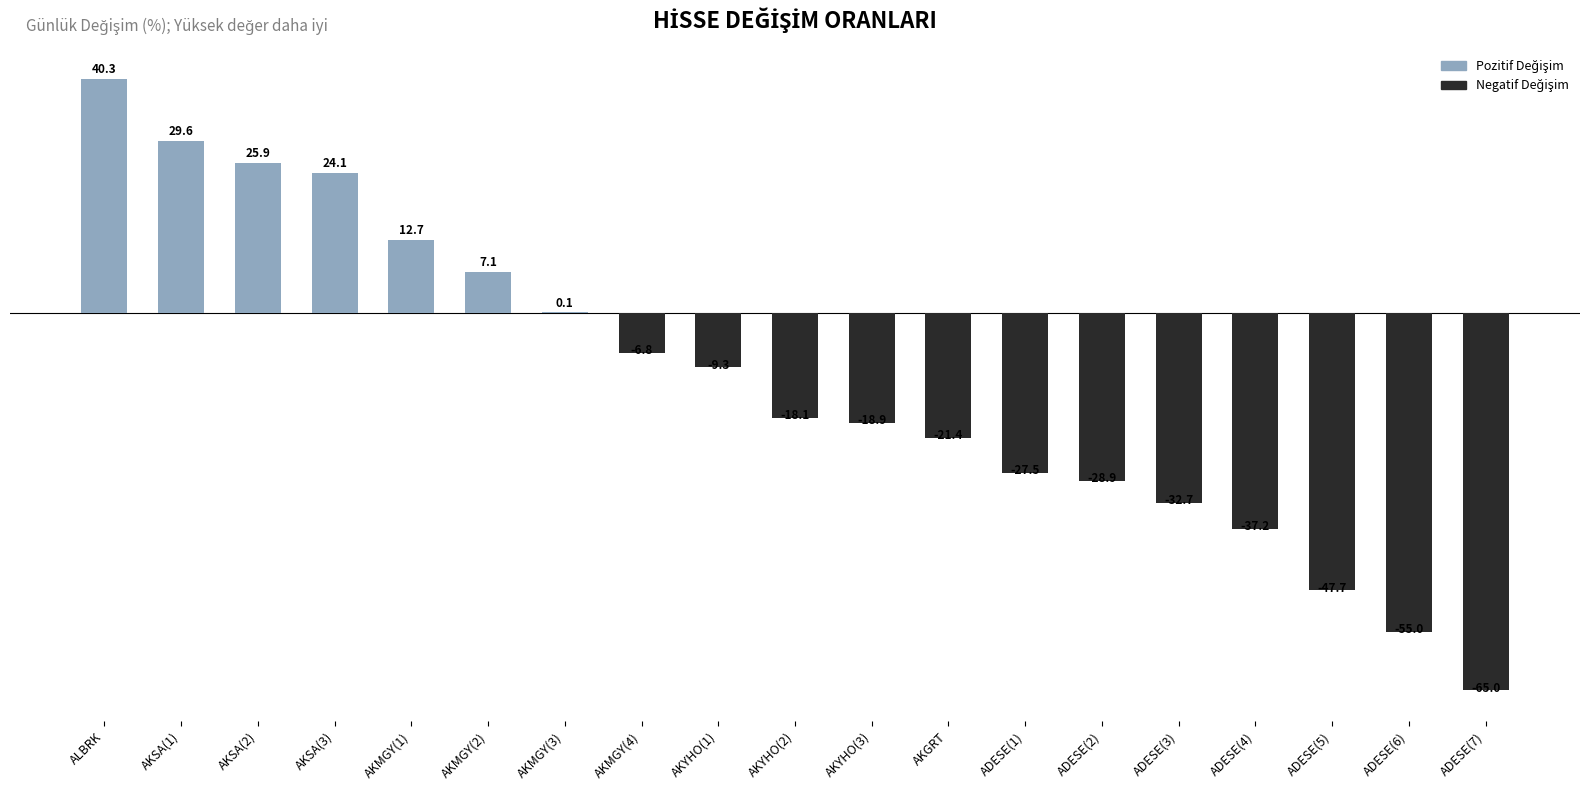

What is the sum of the values at AKSA(1) and ALBRK?

69.9